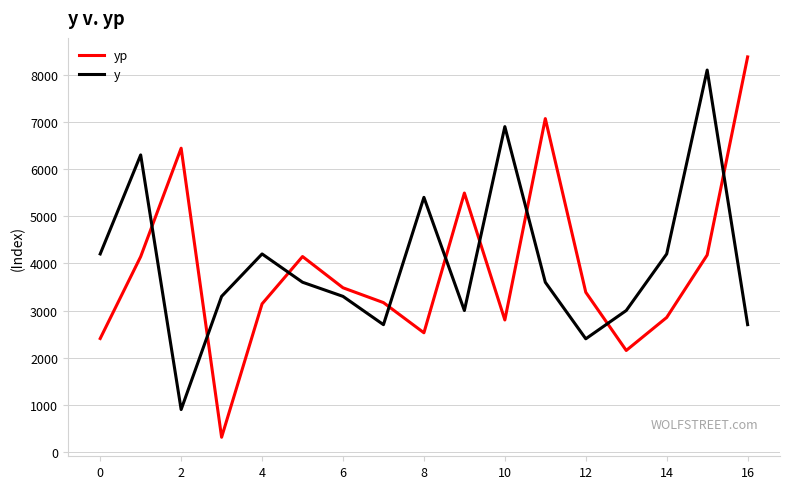

What is the maximum value shown in the chart?

8378.7